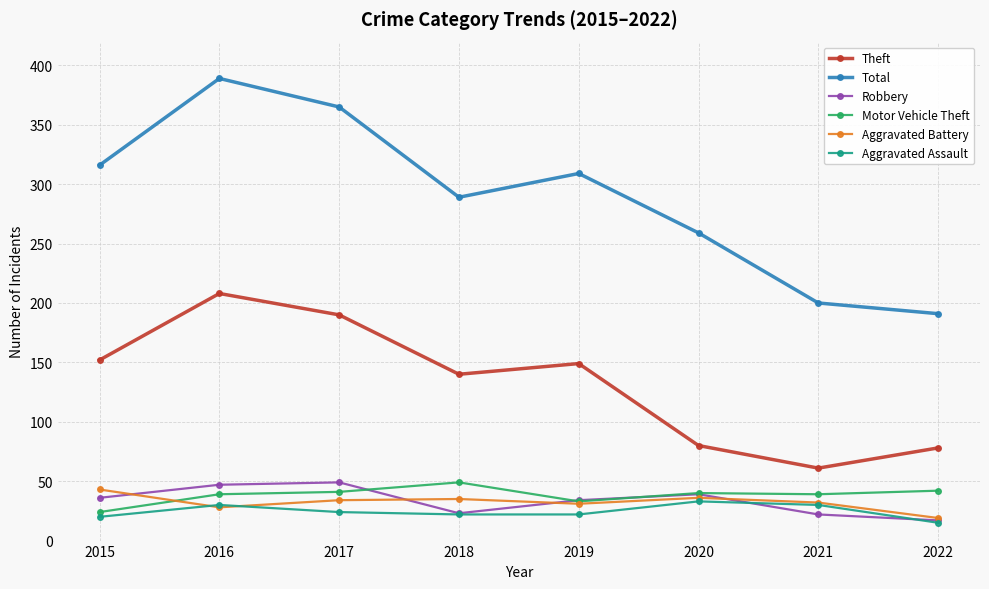

At which category does Aggravated Assault reach its first local peak?

2016